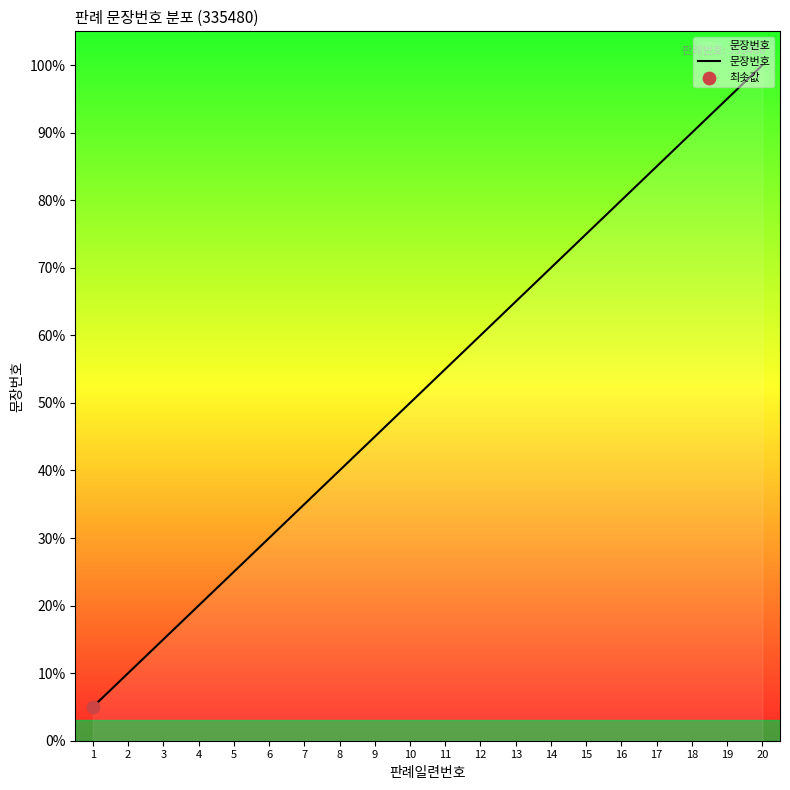

Between 13 and 15, which is larger?

15